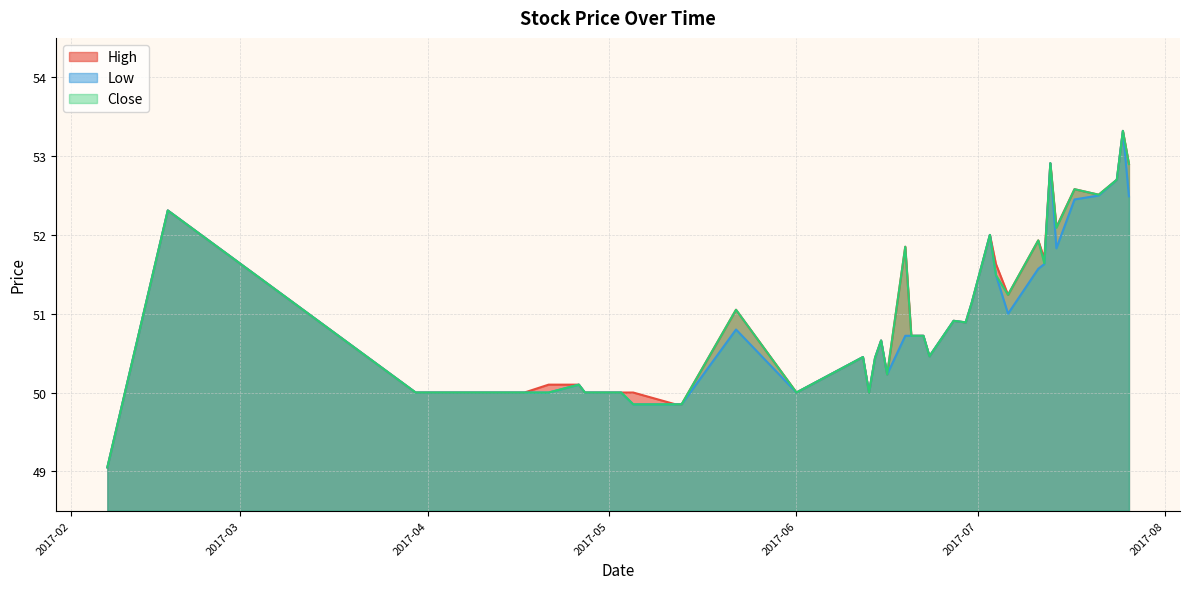

At which category is the sum across all series the highest?

2017-07-25